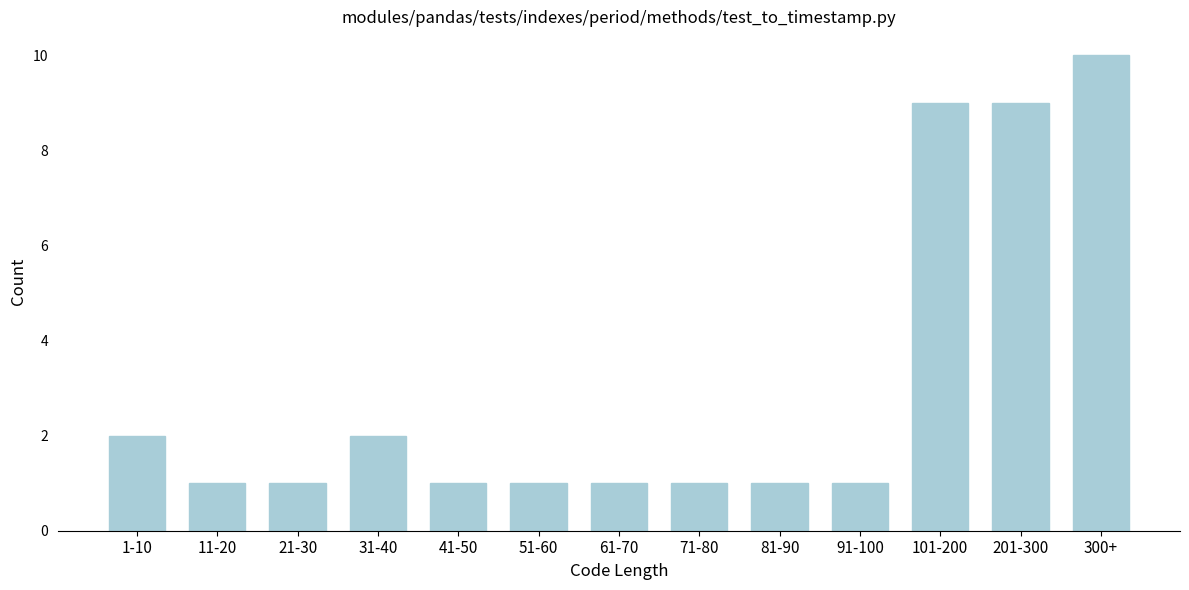

Reading left to right, list all the values displayed in this chart.

1-10=2	11-20=1	21-30=1	31-40=2	41-50=1	51-60=1	61-70=1	71-80=1	81-90=1	91-100=1	101-200=9	201-300=9	300+=10